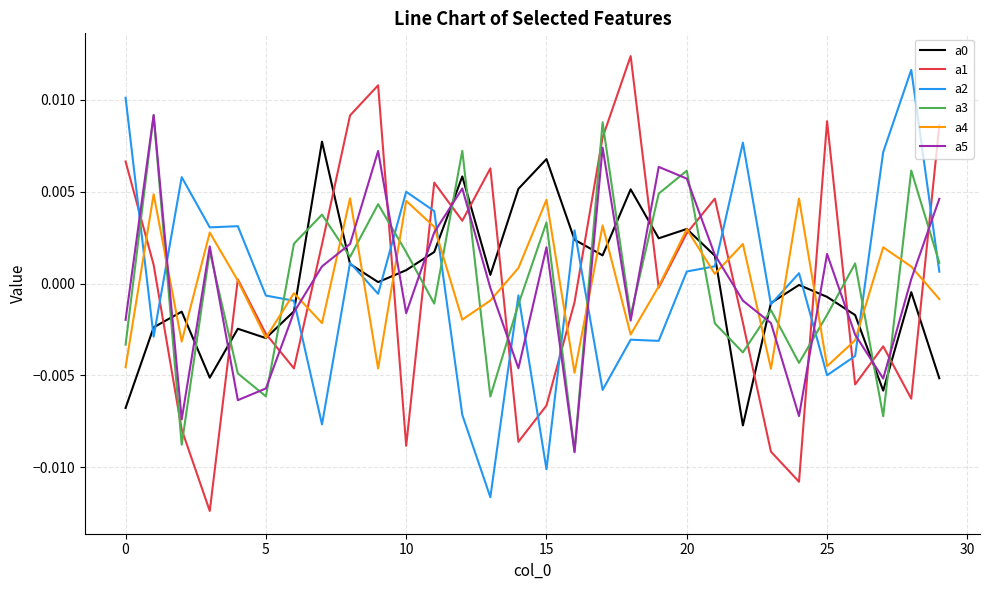

How many lines are shown in the chart?

6